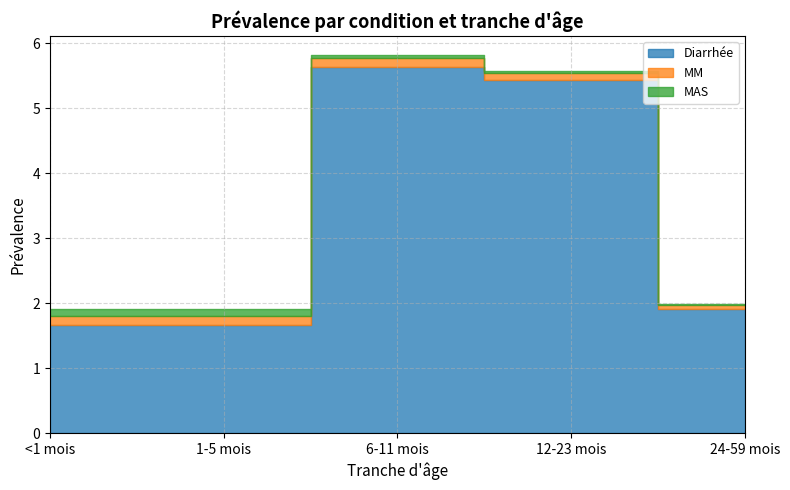

True or false: Diarrhée and MM intersect in this chart.

False